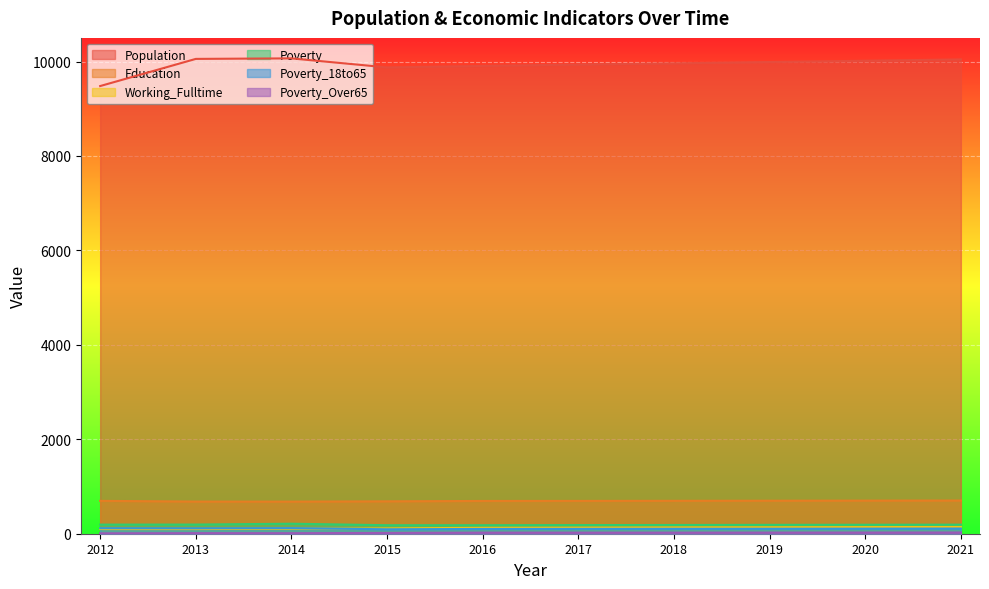

What is the difference between the maximum and minimum values in the Poverty_18to65 series?

25